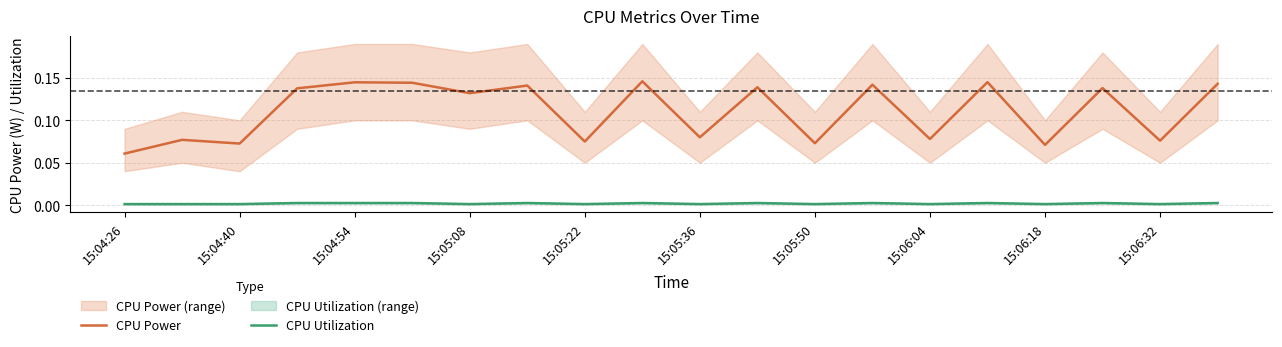

Rank the series by their average value, from highest to lowest.

CPU Power, CPU Utilization